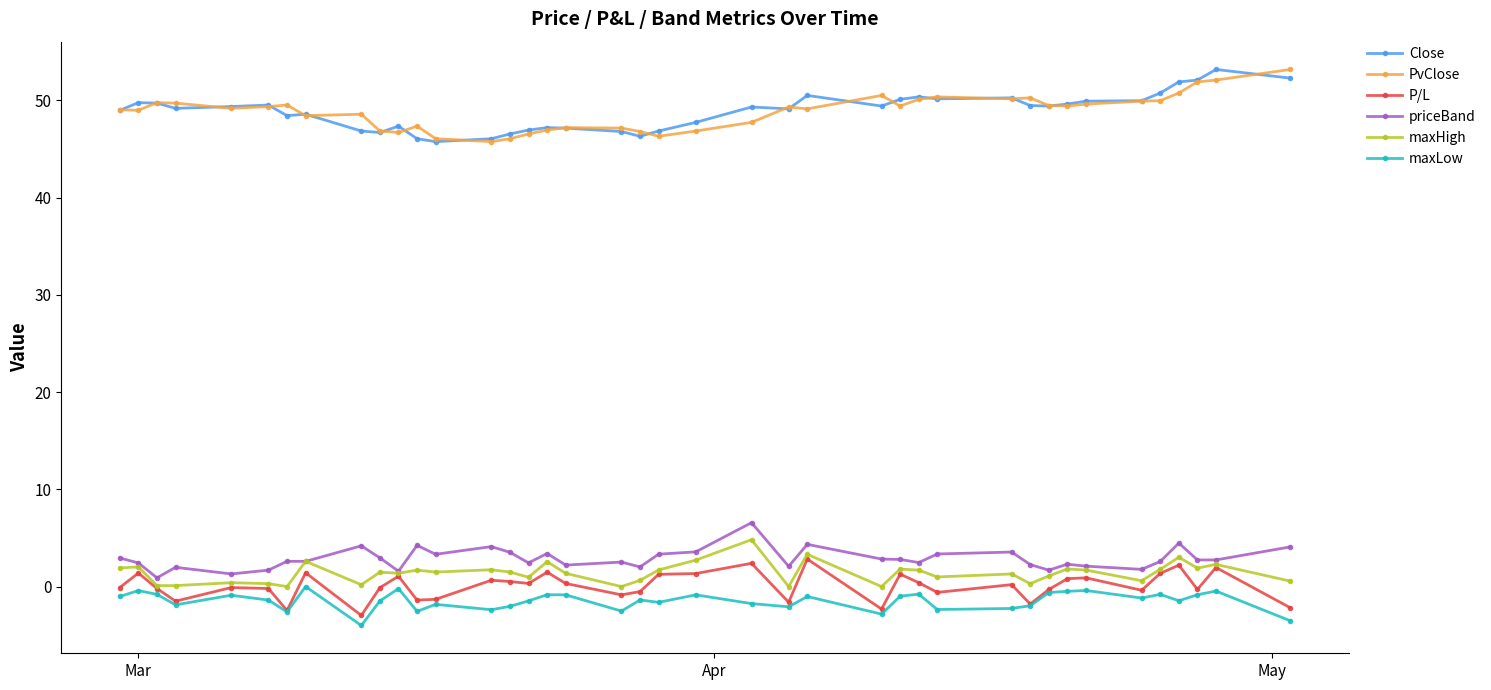

What is the smallest value displayed?

-4.0